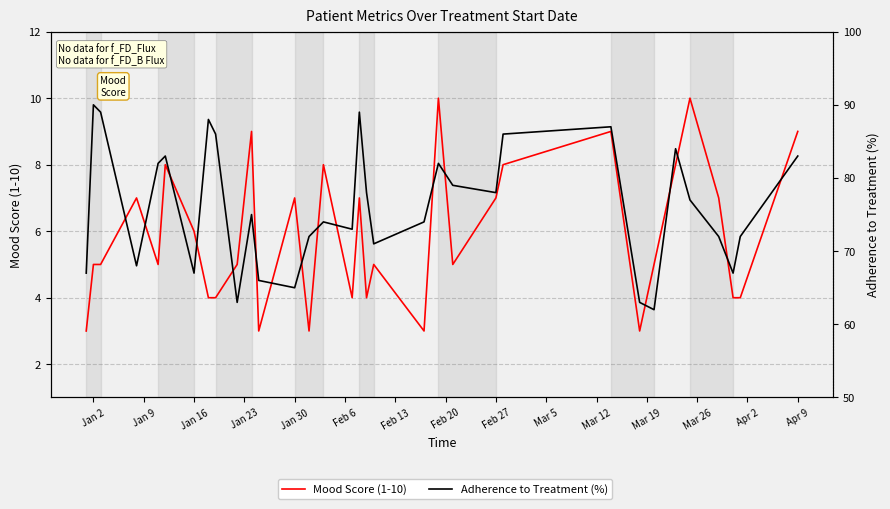

At how many categories does at least one series exceed 22?

33